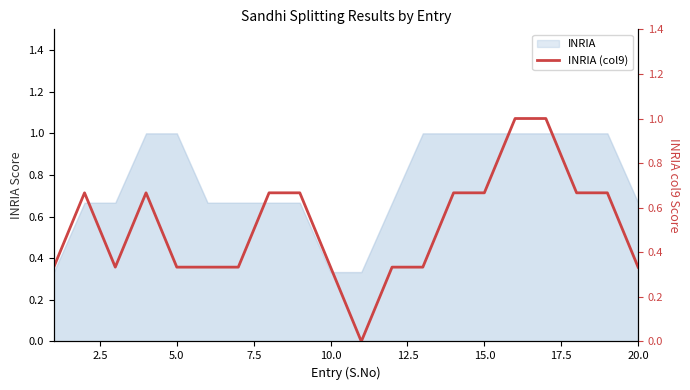

How many values are above zero?

19